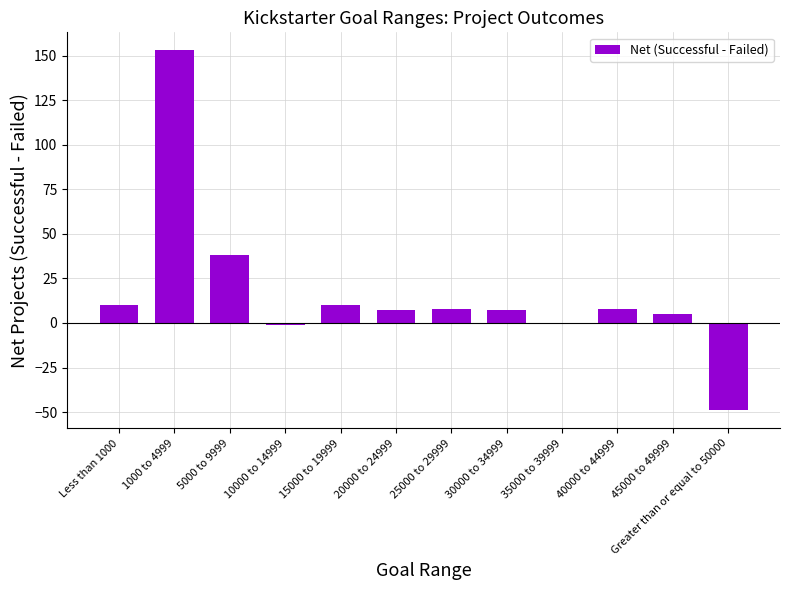

Where is the data nearest to the value 52?

5000 to 9999